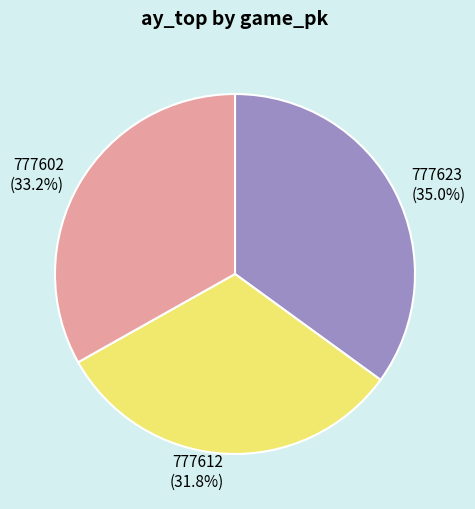

Which slice is the smallest?

777612